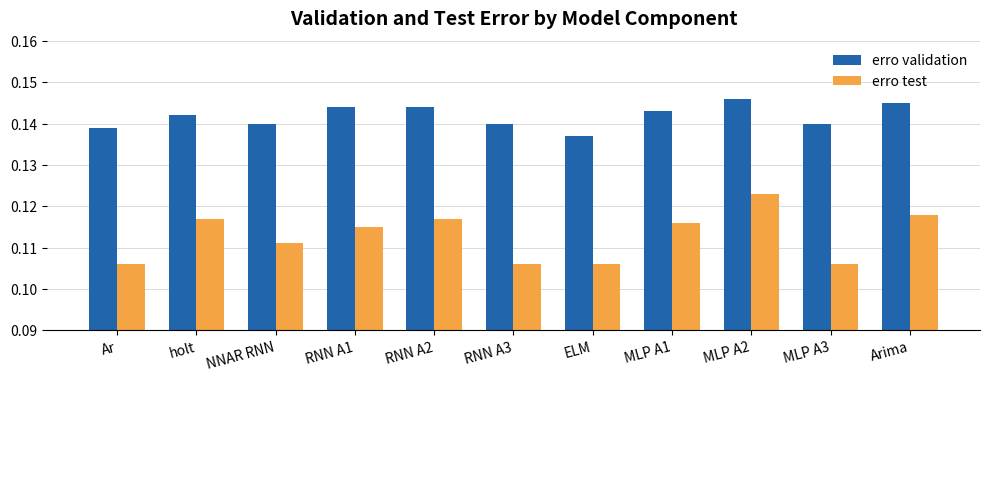

At which category is the sum across all series the highest?

MLP A2